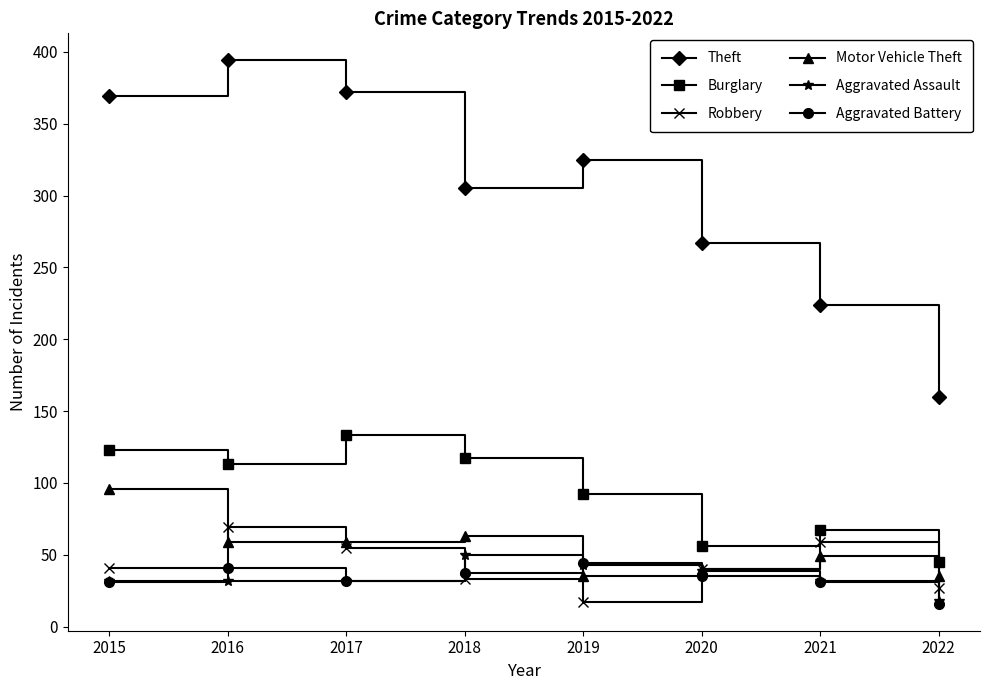

What is the sum of all Theft values?

2416